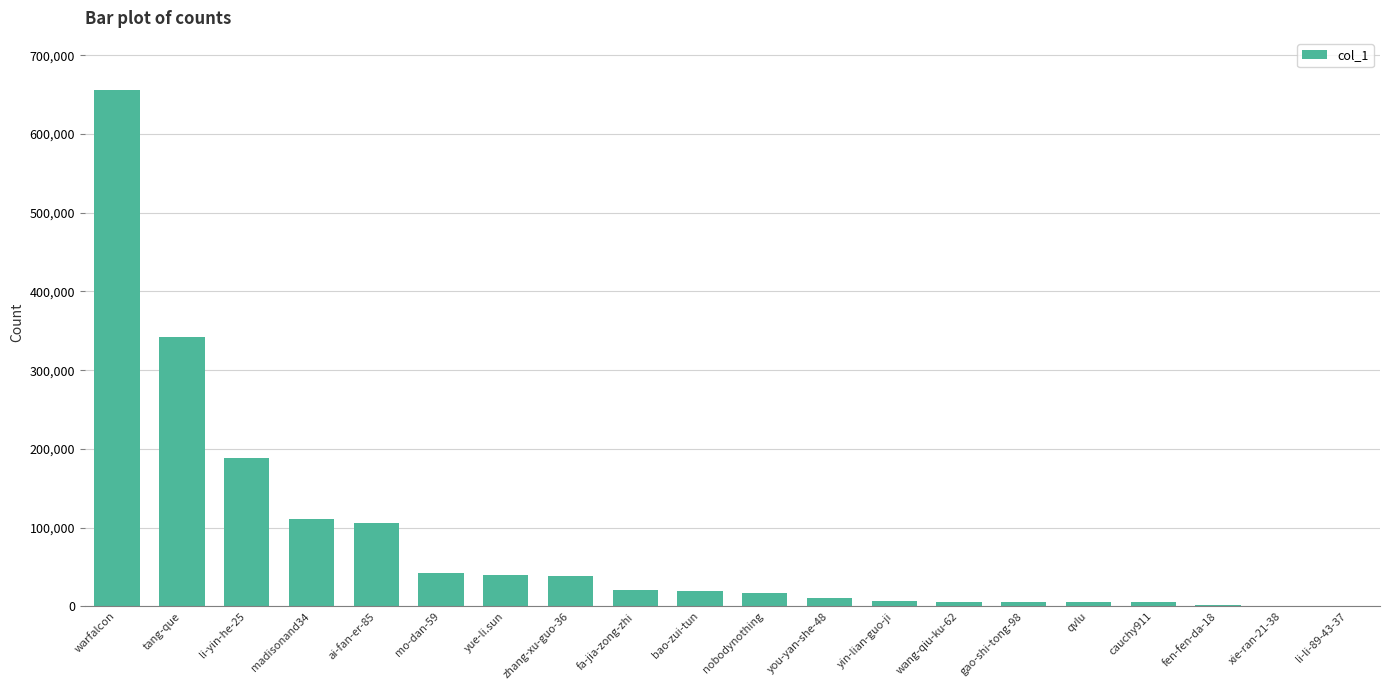

What is the sum of the values at wang-qiu-ku-62 and nobodynothing?

22603